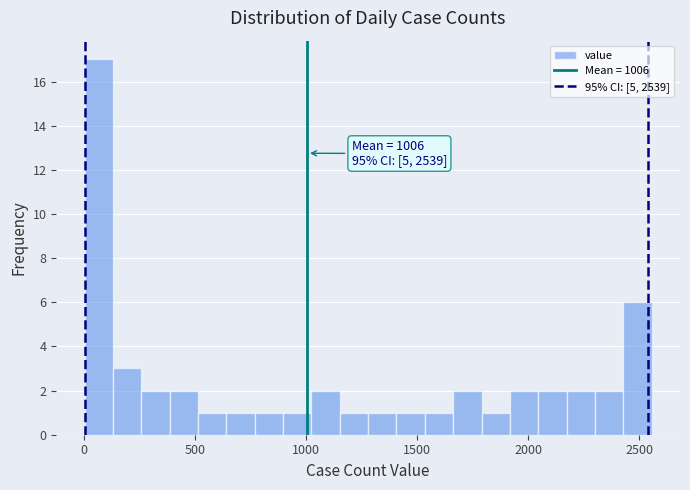

Read against the x-axis, roughly where is the centre of the tallest bar?

50